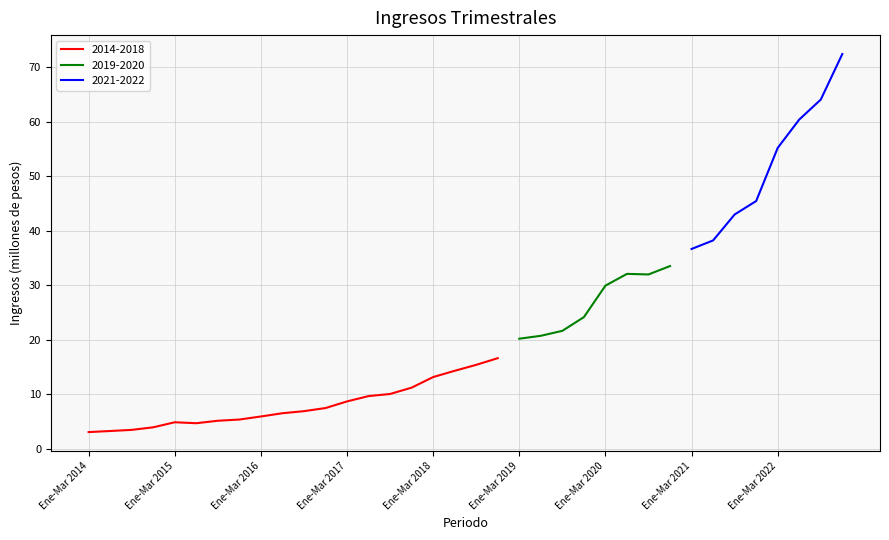

What is the change in value from Ene-Mar 2016 to Abr-Jun 2016?

+0.6